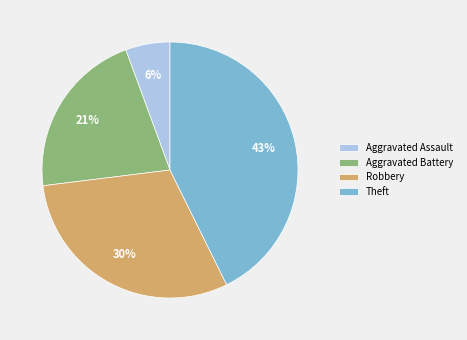

What percentage is the Aggravated Battery slice, to the nearest percent?

21%